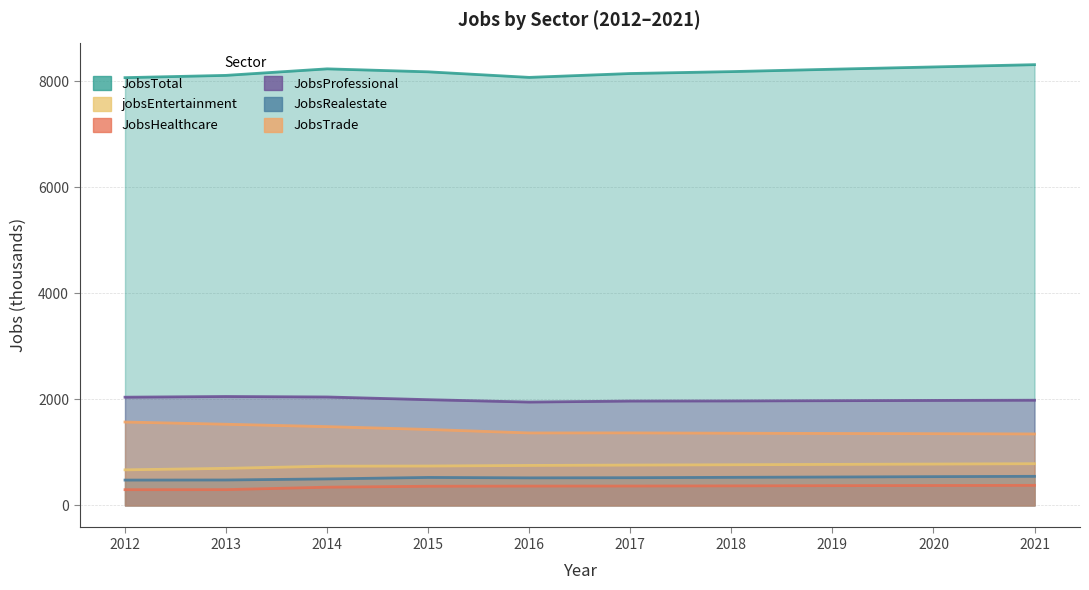

Which series has the largest total across all categories?

JobsTotal